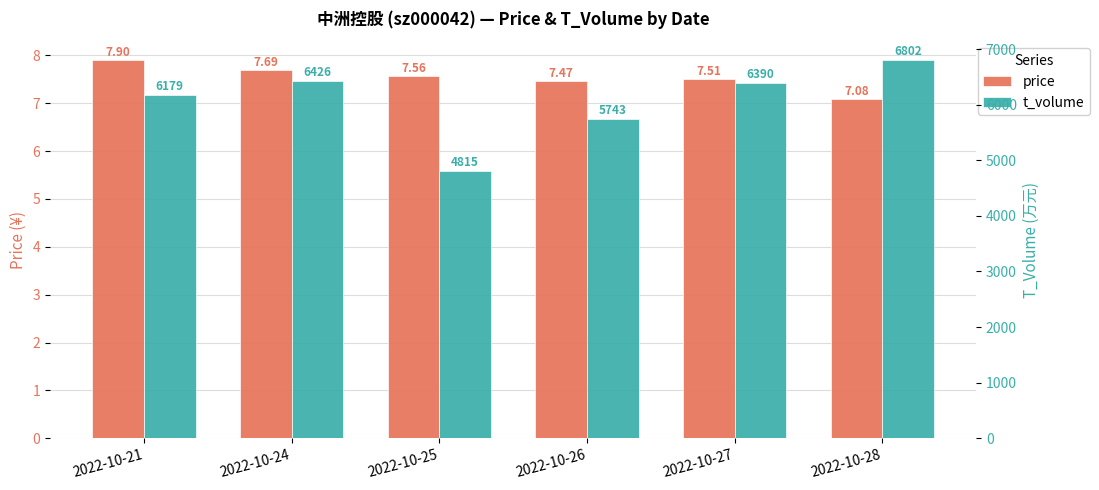

At 2022-10-26, list the series in order from largest to smallest.

t_volume, price